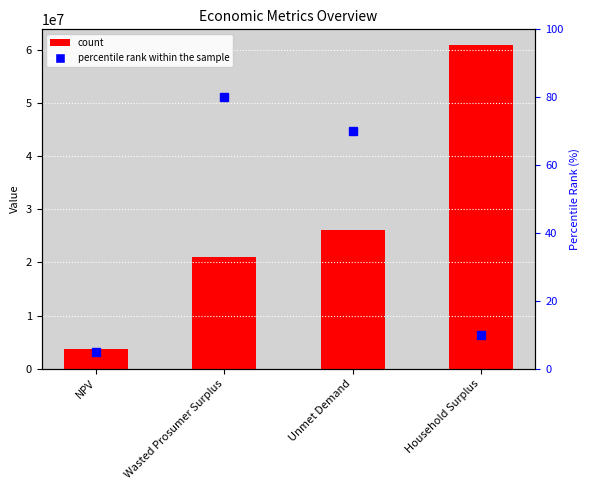

Where does the data first go above 26103770?

Unmet Demand